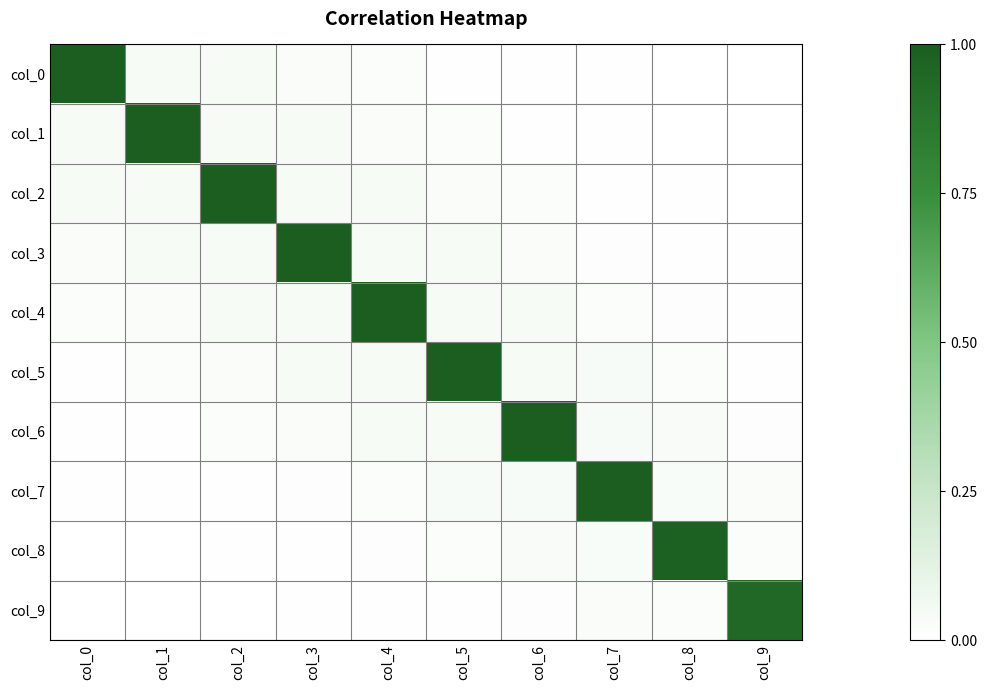

At which category is the sum across all series the highest?

col_4